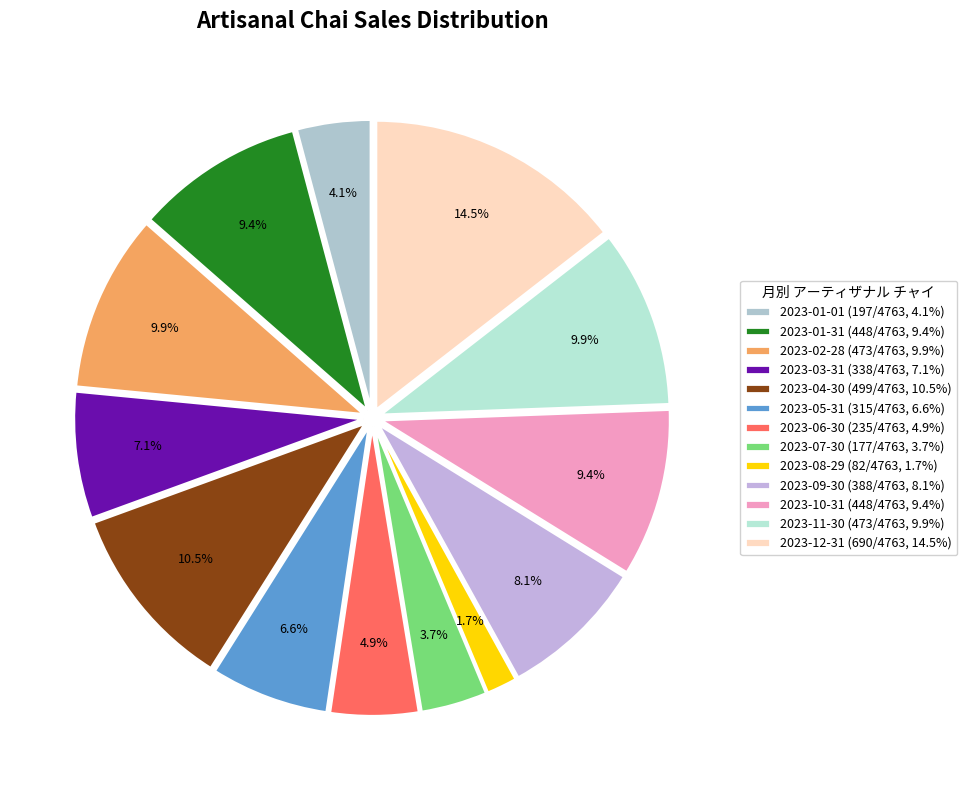

What is the change in value from 2023-01-31 to 2023-07-30?

-271